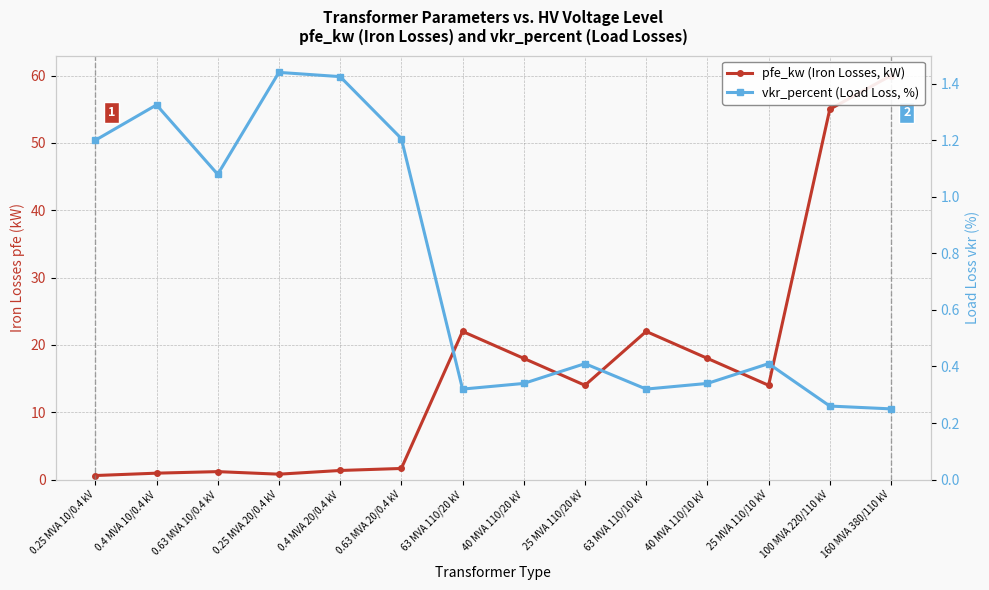

Which category has the highest value in the vkr_percent (Load Loss, %) series?

0.25 MVA 20/0.4 kV